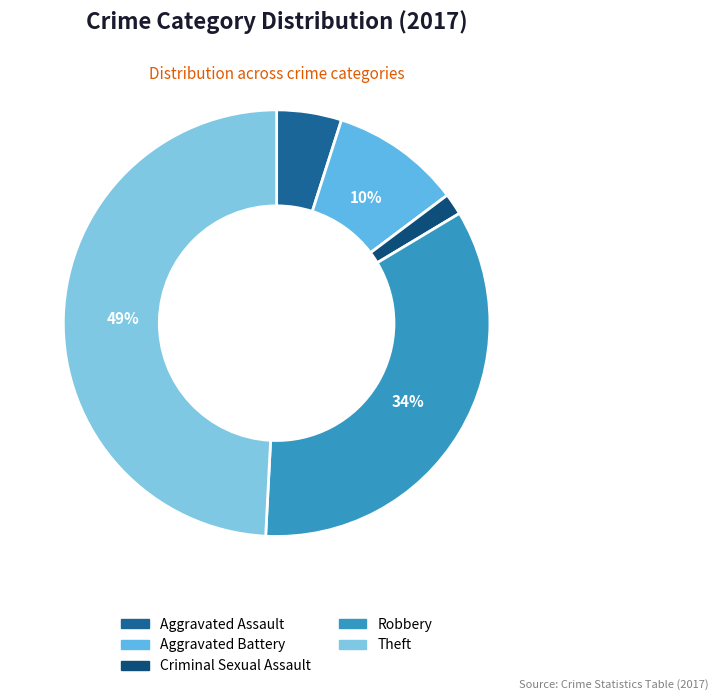

Which category has the biggest portion of the pie?

Theft